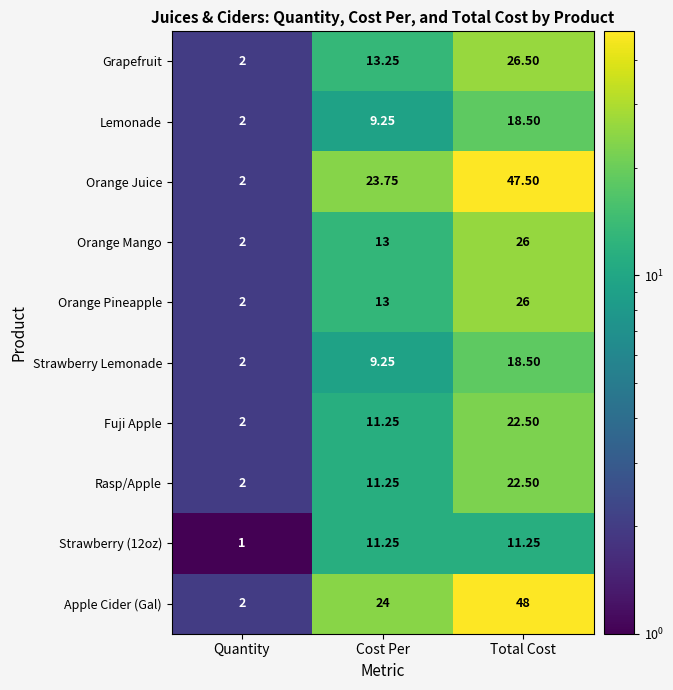

Which series has the largest range (max minus min)?

Apple Cider (Gal)